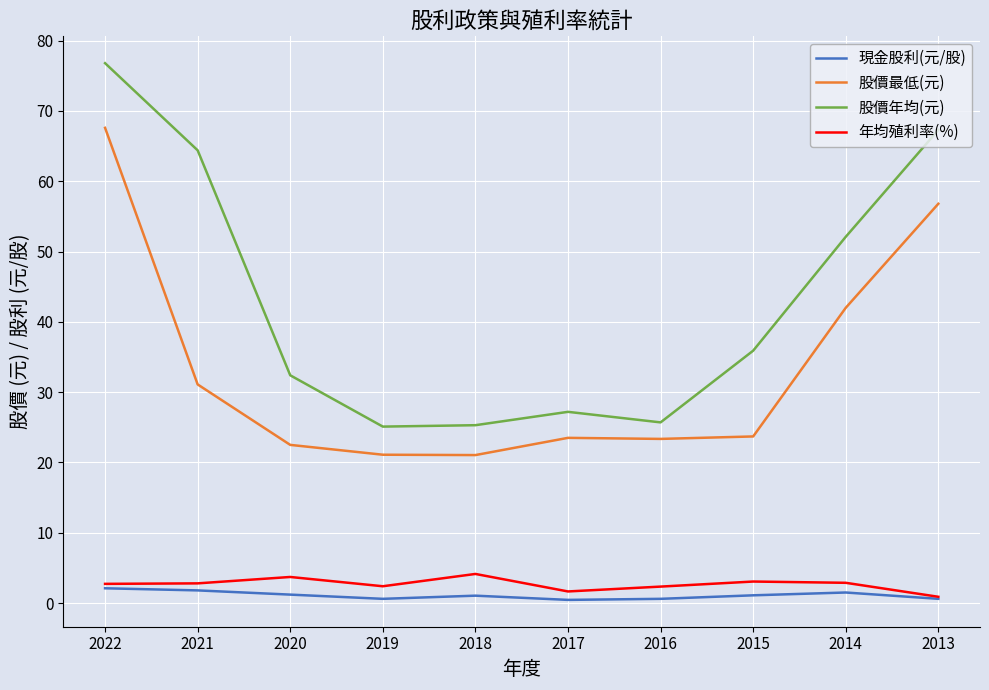

True or false: 現金股利(元/股) and 股價年均(元) cross at least once.

False